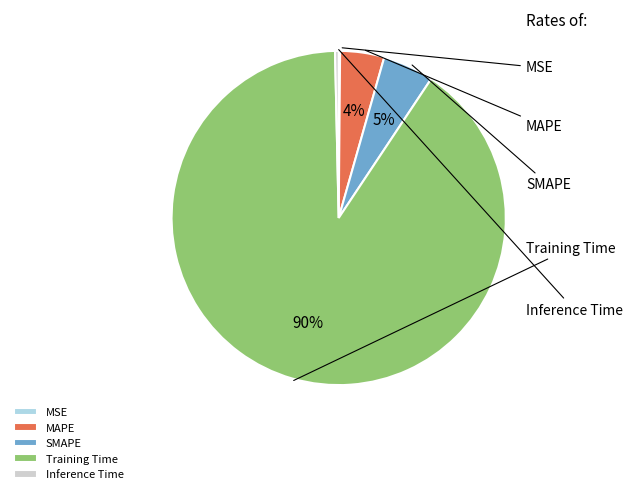

Which category has the smallest portion of the pie?

MSE